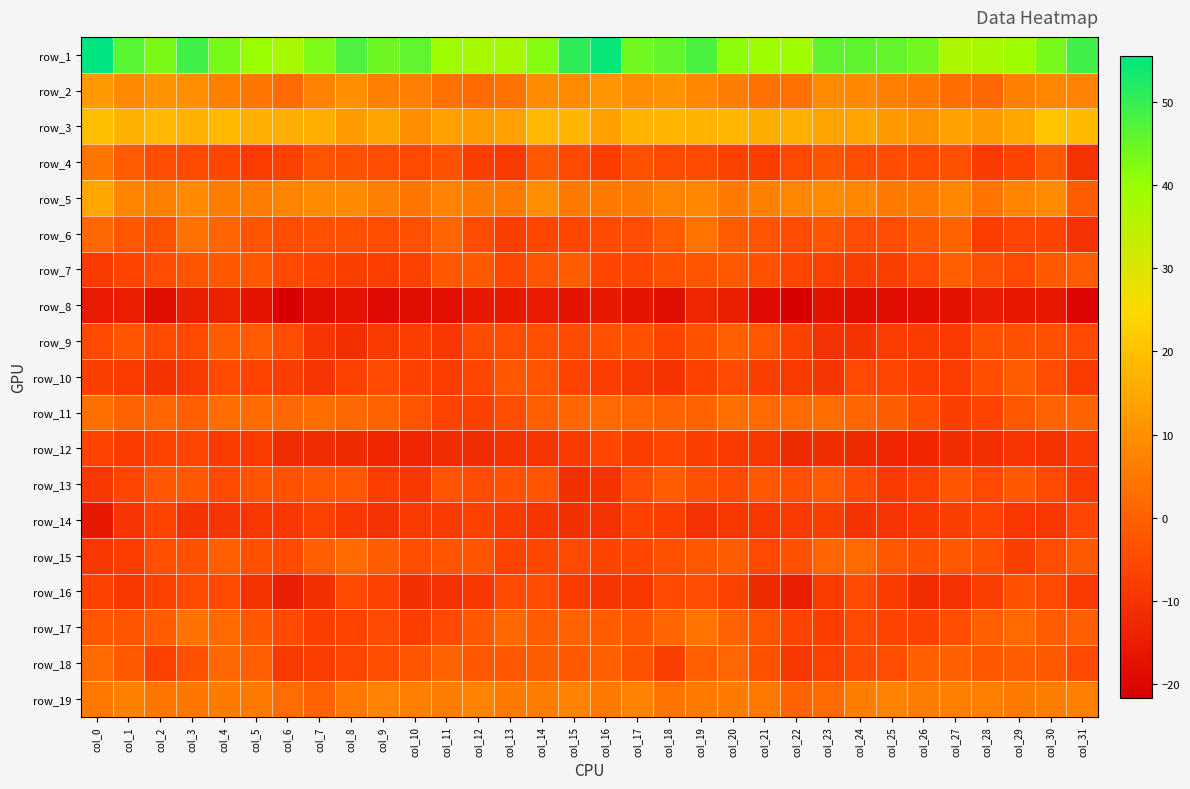

Is it true that row_13 equals -6.4 at col_29?

False